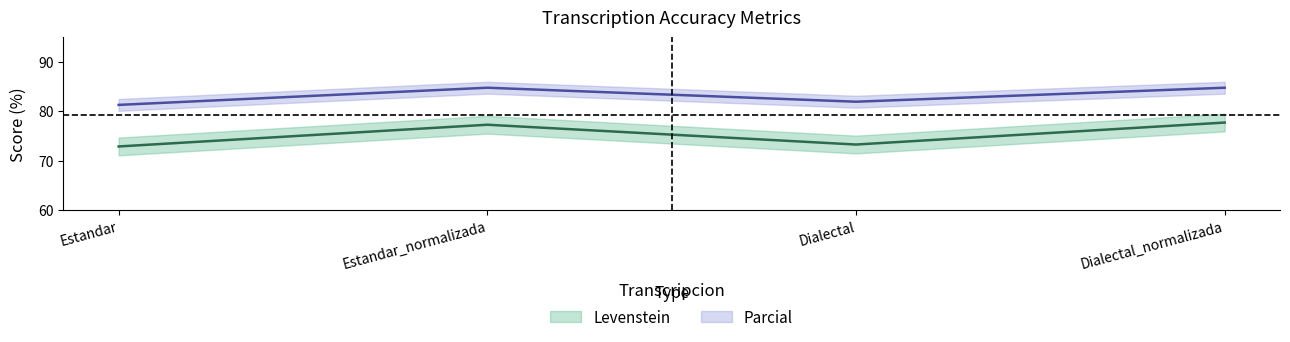

The Levenstein series shows 77.7 at Dialectal_normalizada. True or false?

True